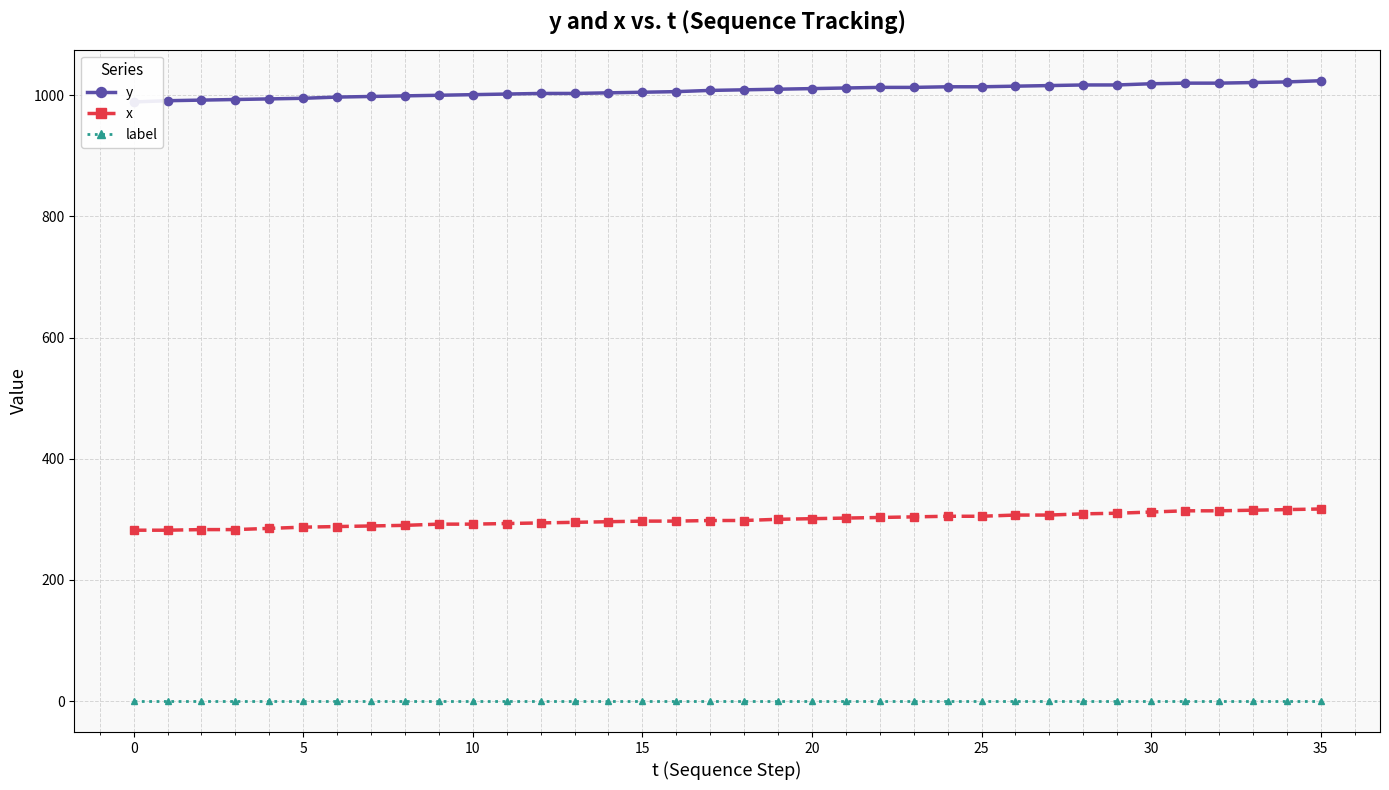

What is the minimum value for x?

282